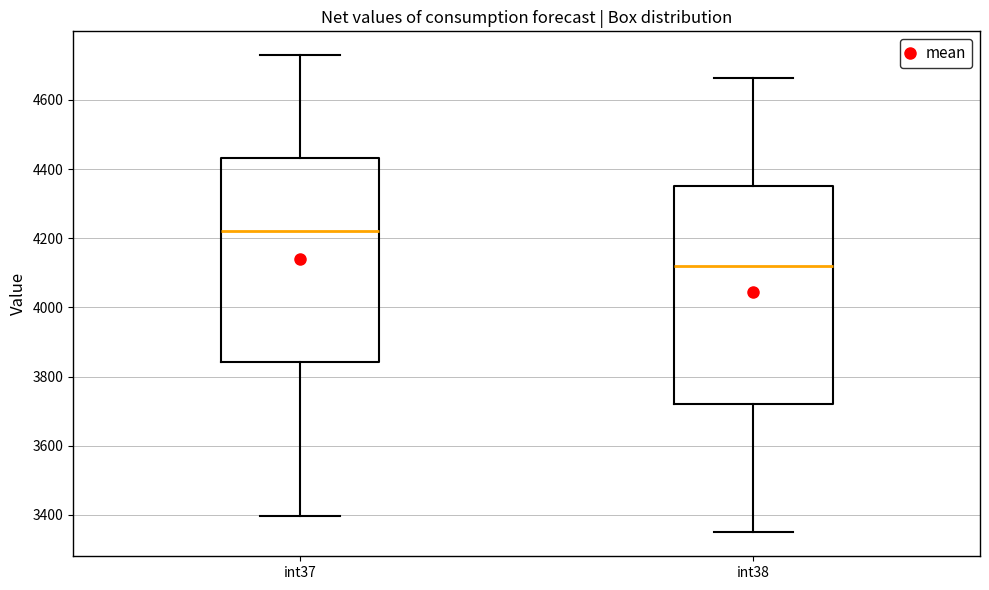

Reading left to right, transcribe this box plot: for each box, give where its median line is, the range the box spans, and where its two whiskers end, as read against the y-axis. The values are not printed on the chart, so give them approximately, as read against the axis.

int37: median 4220, box 3840 to 4440, whiskers 3400 to 4720
int38: median 4120, box 3720 to 4360, whiskers 3340 to 4660